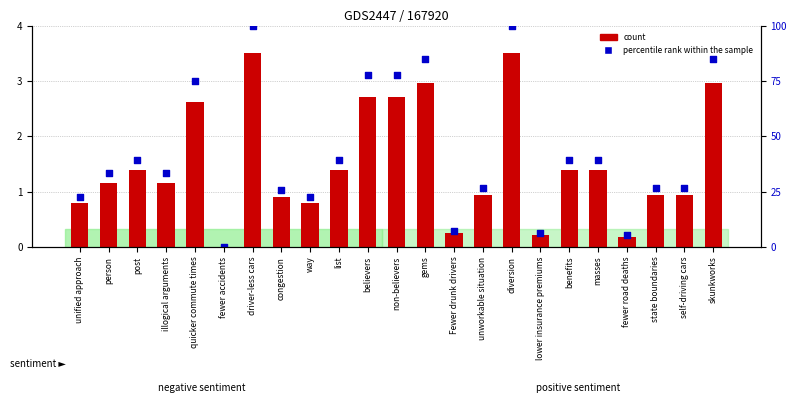

Which series has the largest total across all categories?

percentile rank within the sample